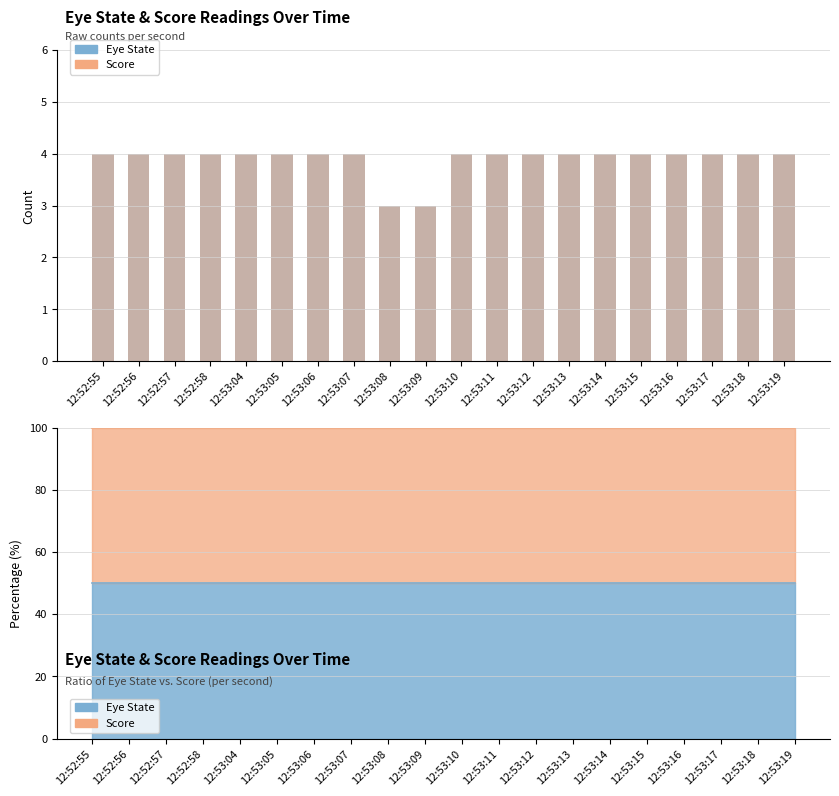

What is the minimum value shown in the chart?

3